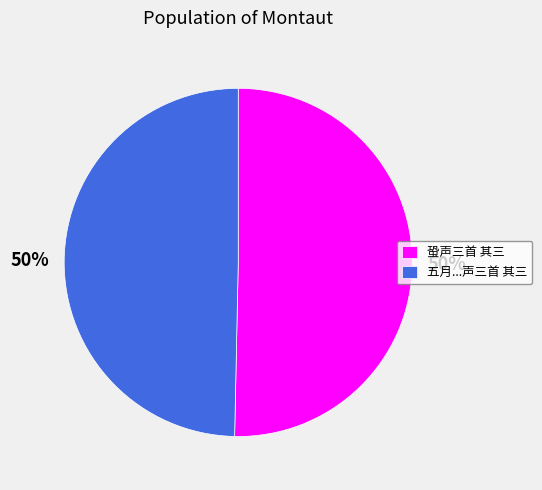

The 蛩声三首 其三 slice represents 65% of the pie. True or false?

False